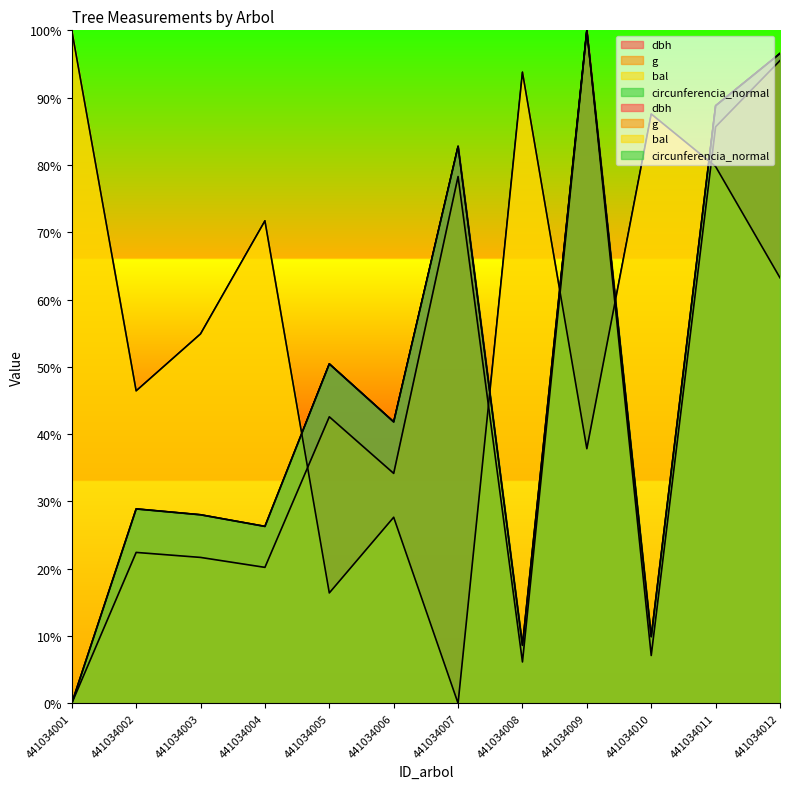

Does the chart display data point markers on the line(s)?

No